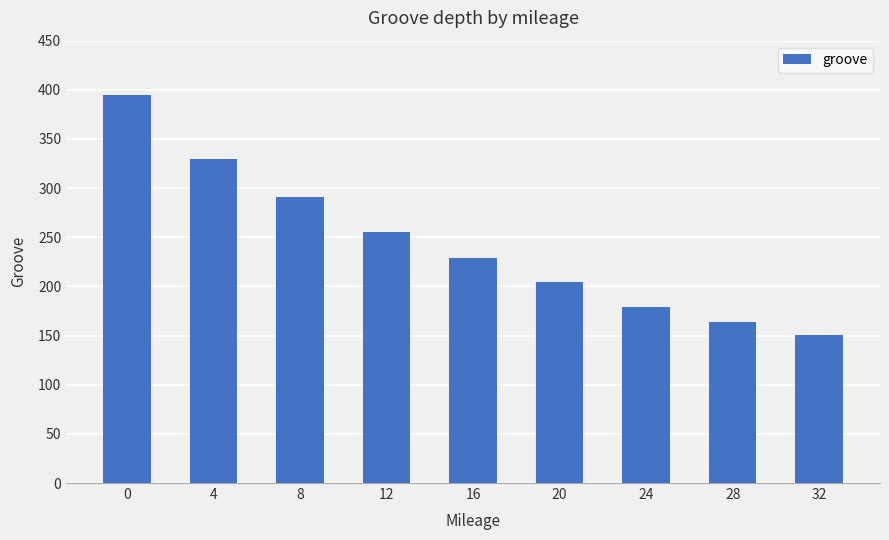

What is the average value?

244.1